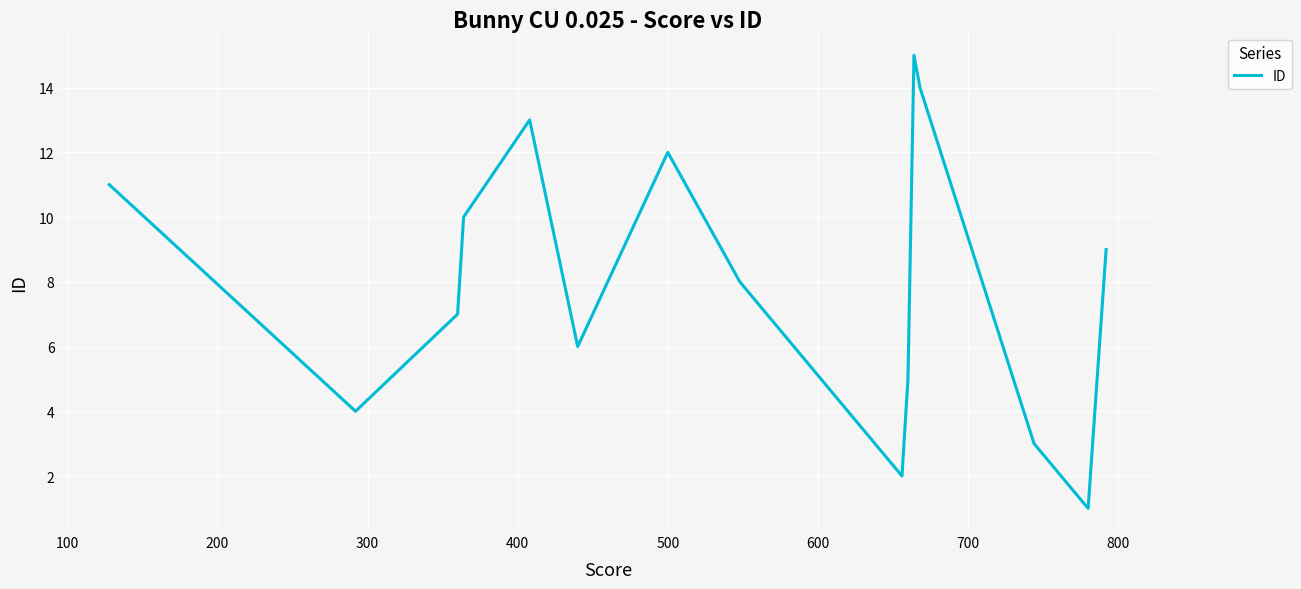

How many points are lower than both their immediate neighbors (excluding endpoints)?

4